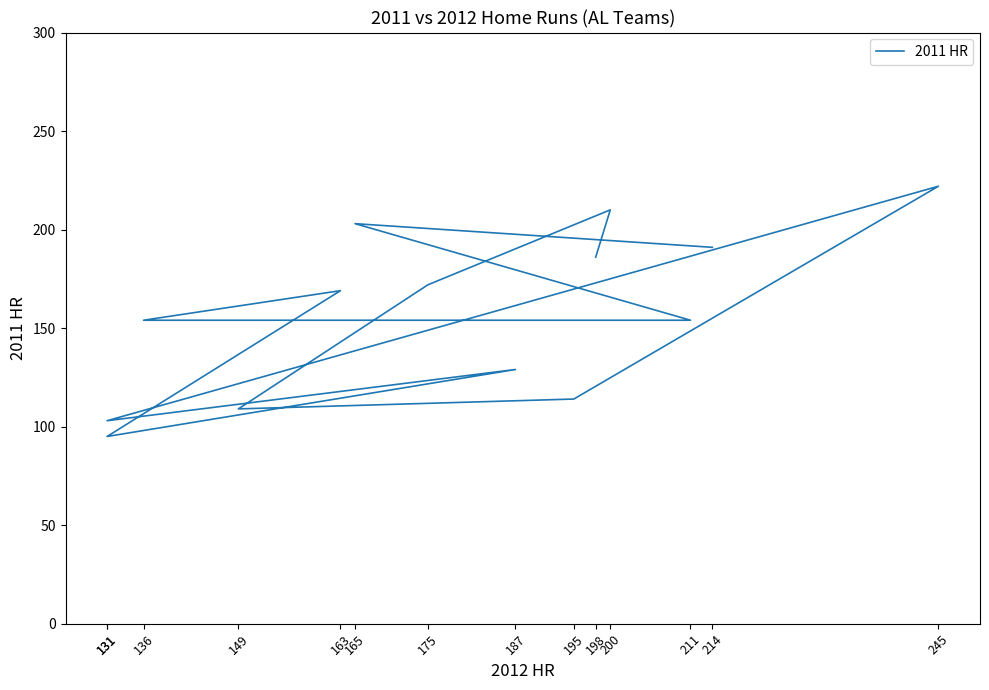

How many data points are less than 169?

7